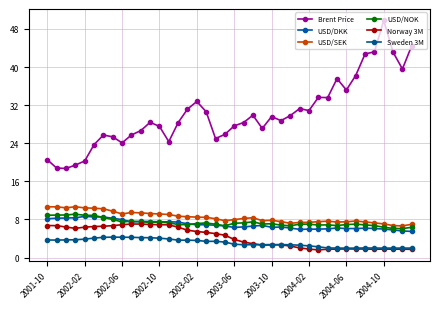

True or false: Norway 3M and USD/NOK cross at least once.

False